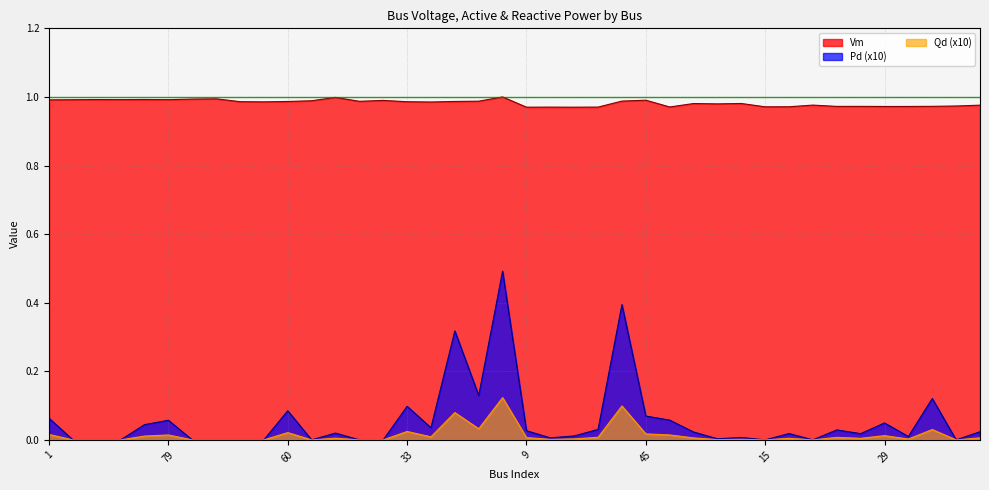

What position from the left is 22?

39